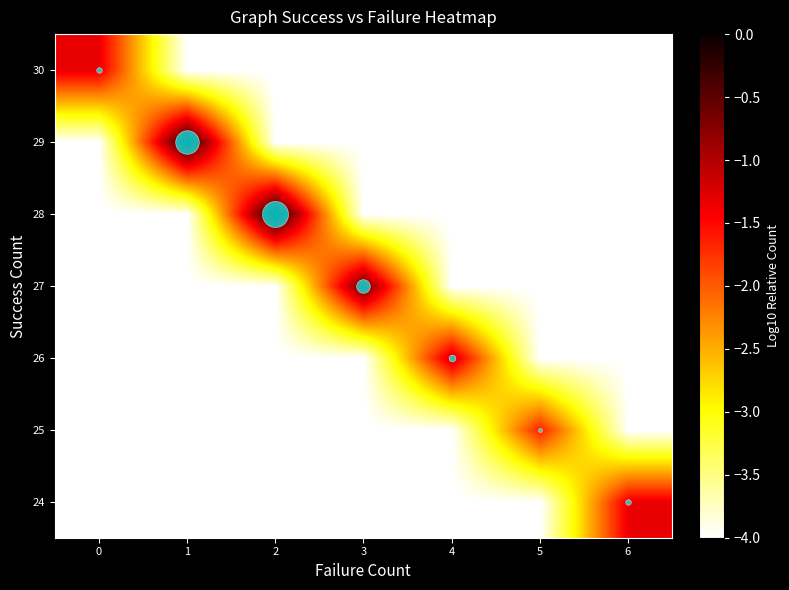

At 2, list the series in order from largest to smallest.

row_4, row_0, row_1, row_2, row_3, row_5, row_6